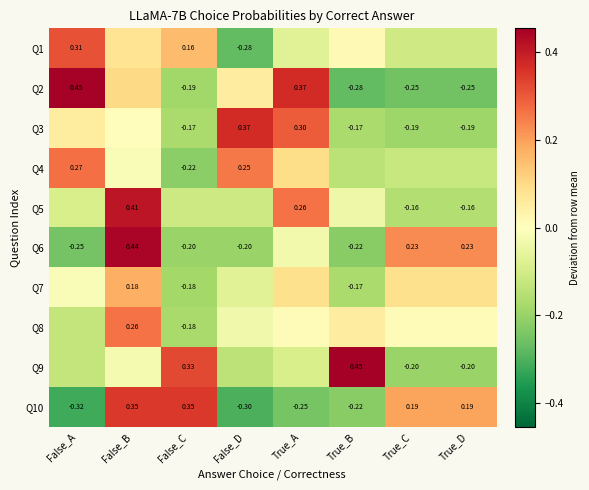

How many positive values does the Q10 series have?

4